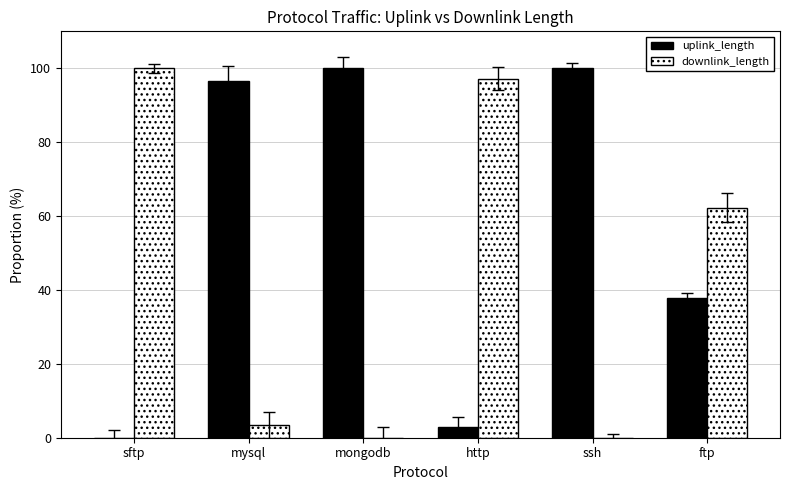

At which label is uplink_length closest to 49?

ftp